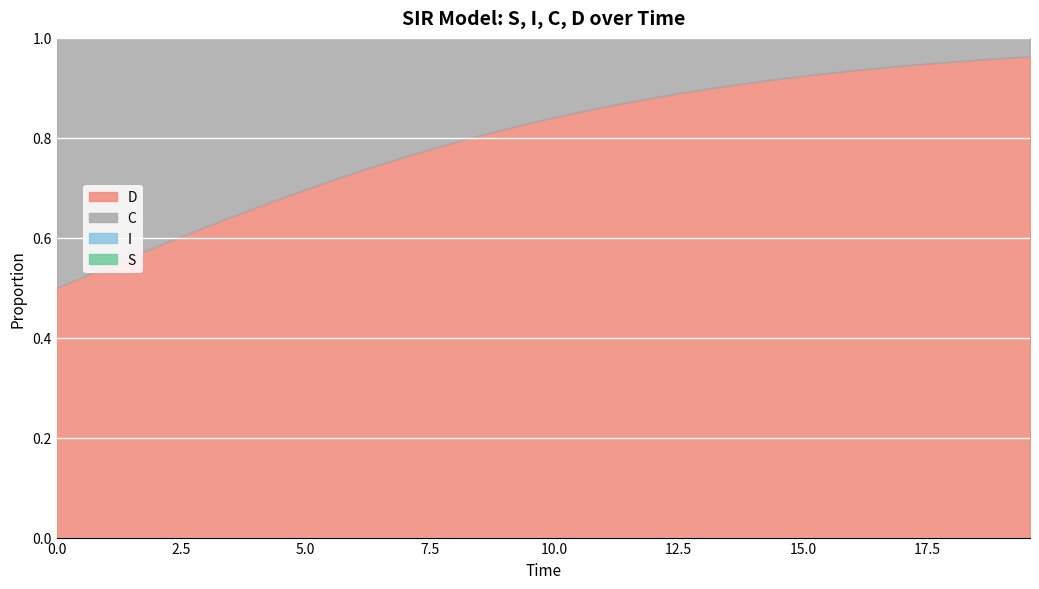

Which has a higher value, 2.0066889632107023 or 6.521739130434782?

6.521739130434782